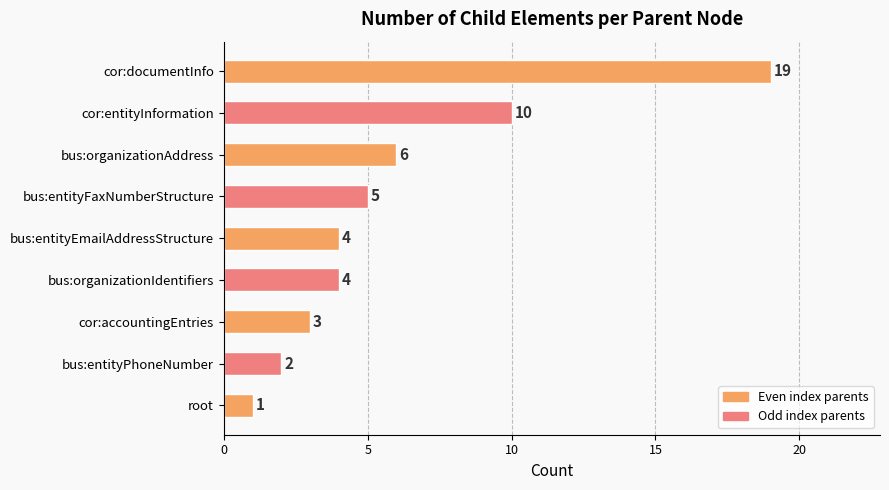

How many data points does each series have?

9